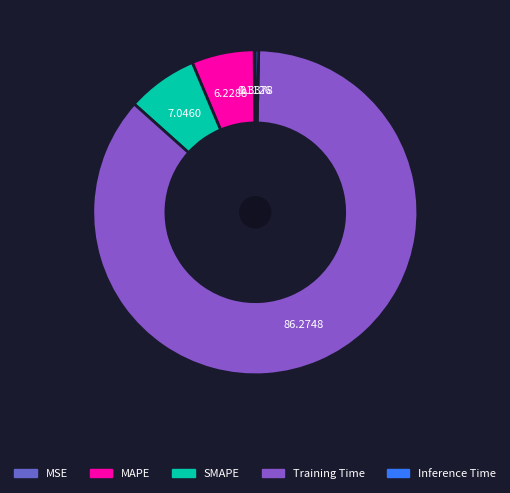

Rank the categories by value from lowest to highest.

MSE, Inference Time, MAPE, SMAPE, Training Time